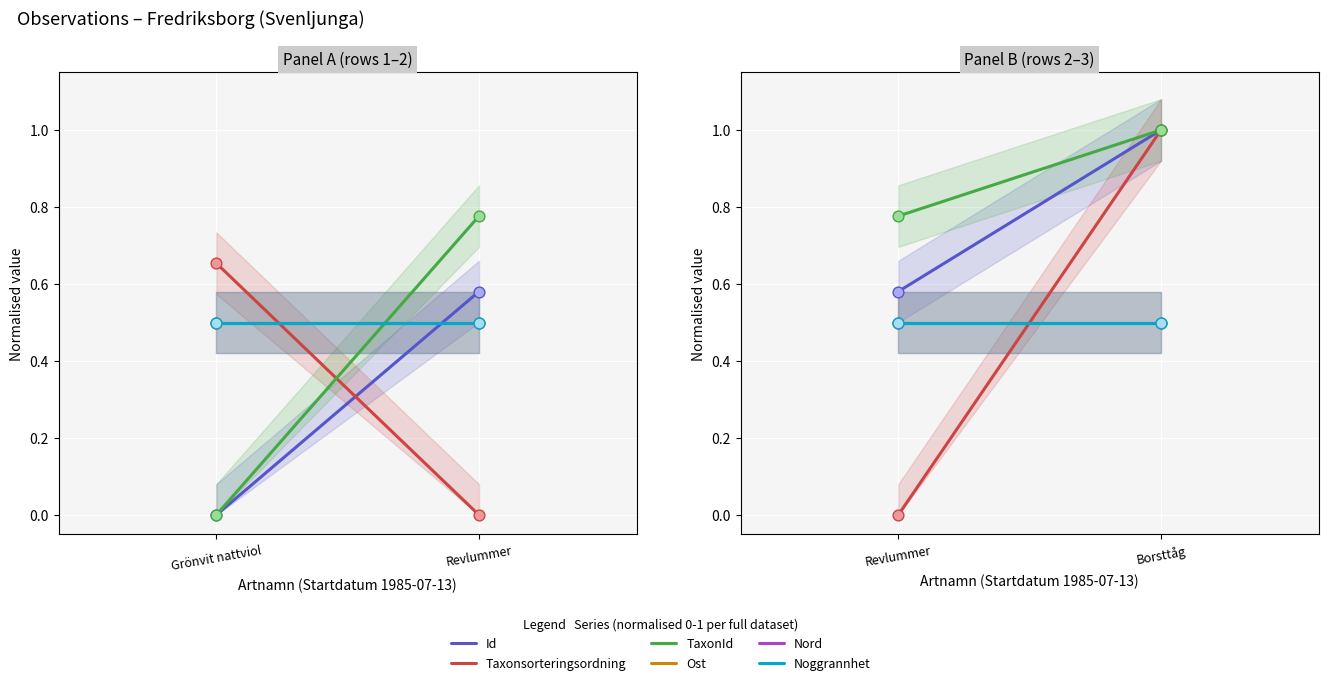

Which series contains the highest Y value?

Id